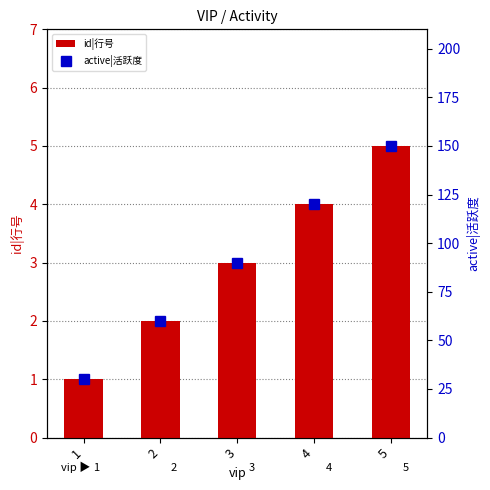

At which category is the sum across all series the highest?

5